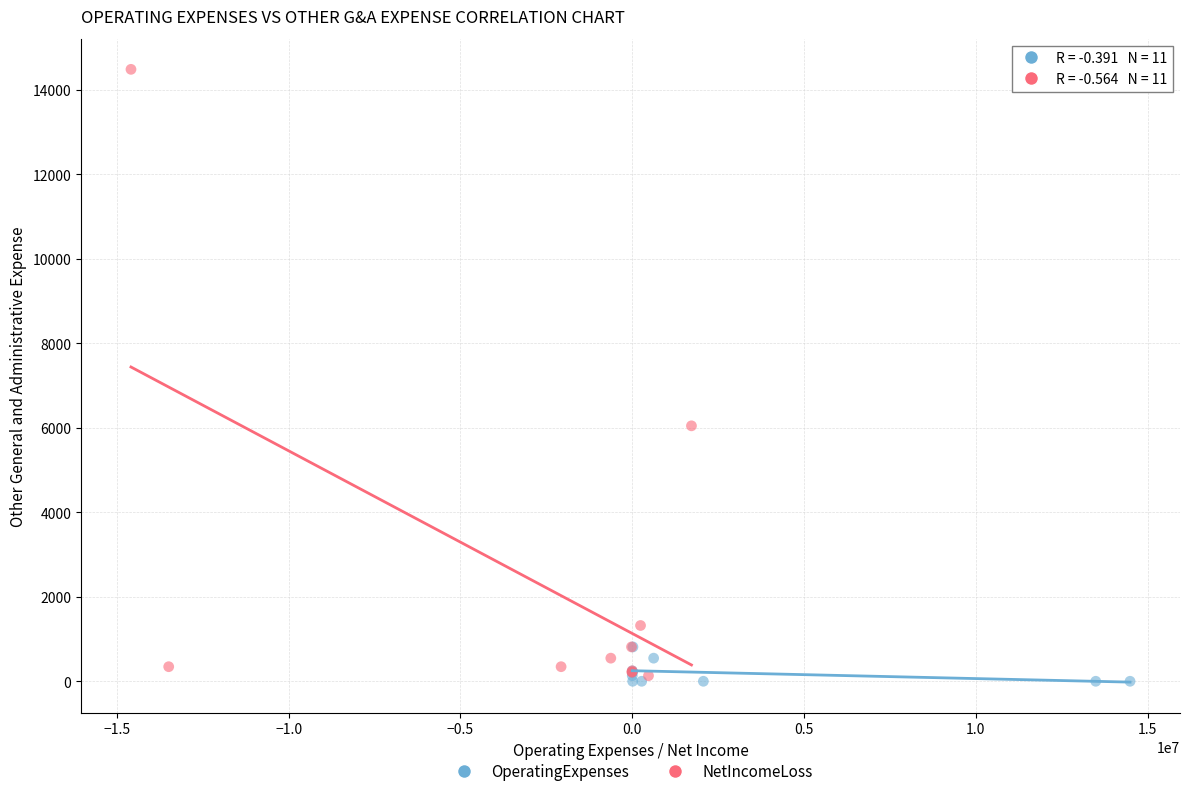

Which series has the largest Y range (max minus min)?

NetIncomeLoss